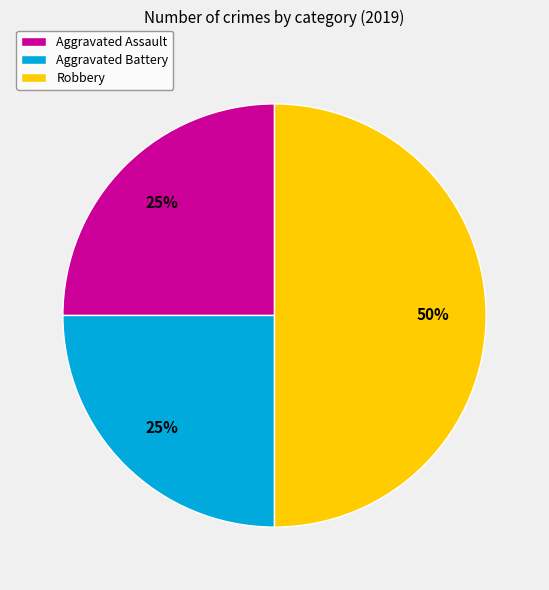

Which category has the biggest portion of the pie?

Robbery